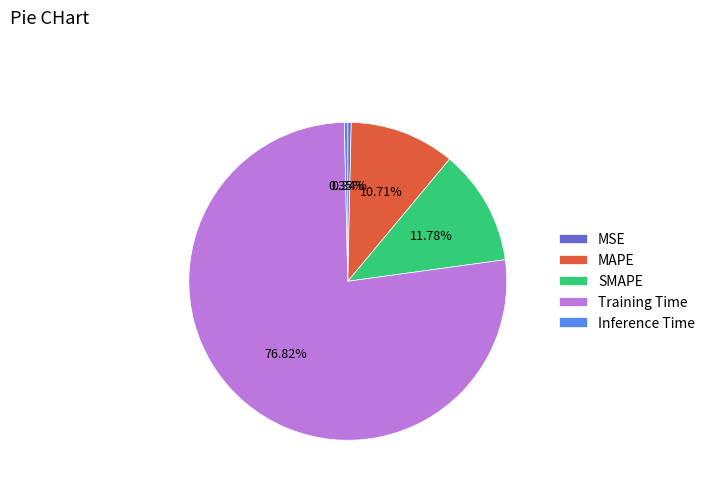

The Training Time slice represents 77% of the pie. True or false?

True